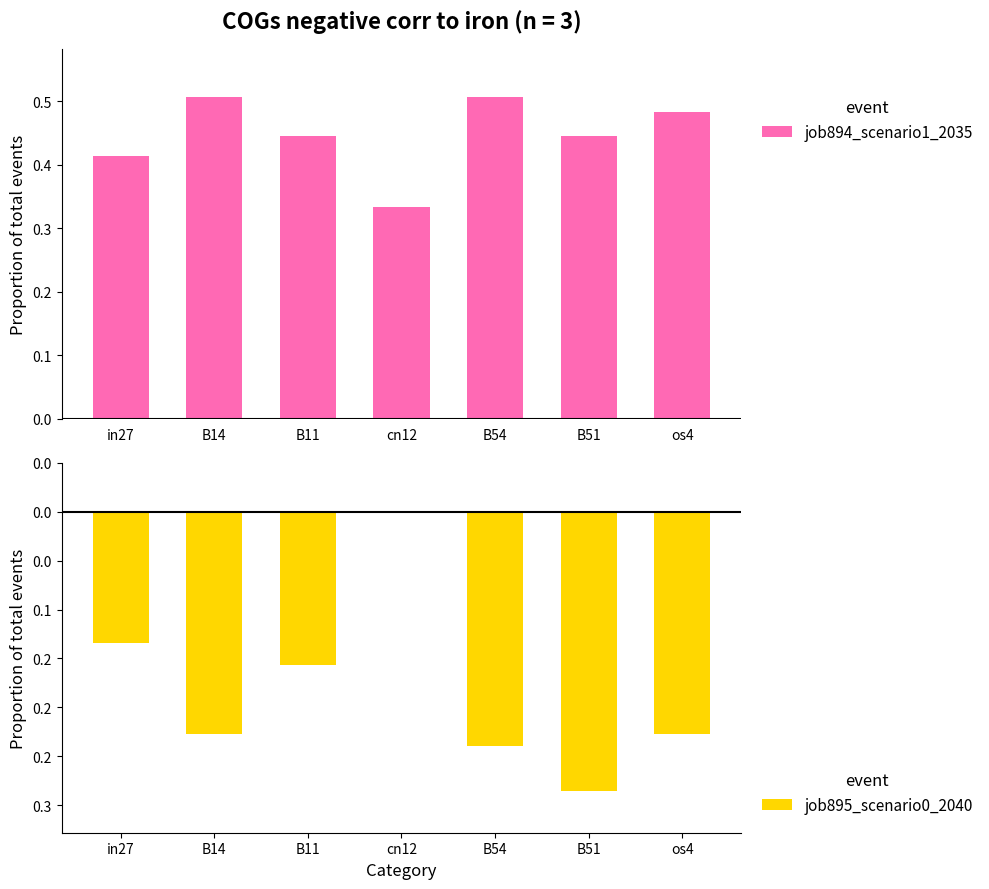

What is the maximum value shown in the chart?

0.5